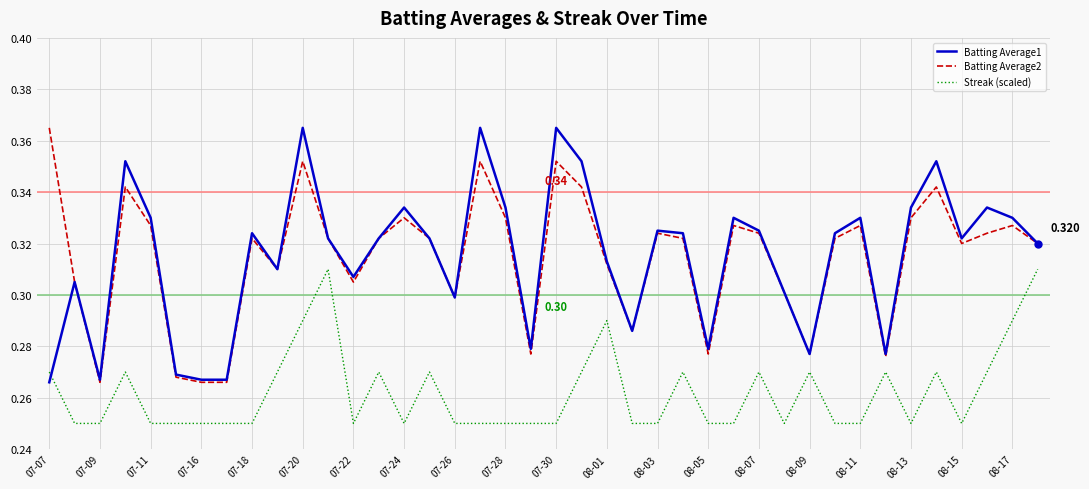

What is the difference between the maximum and minimum values in the Batting Average1 series?

0.1